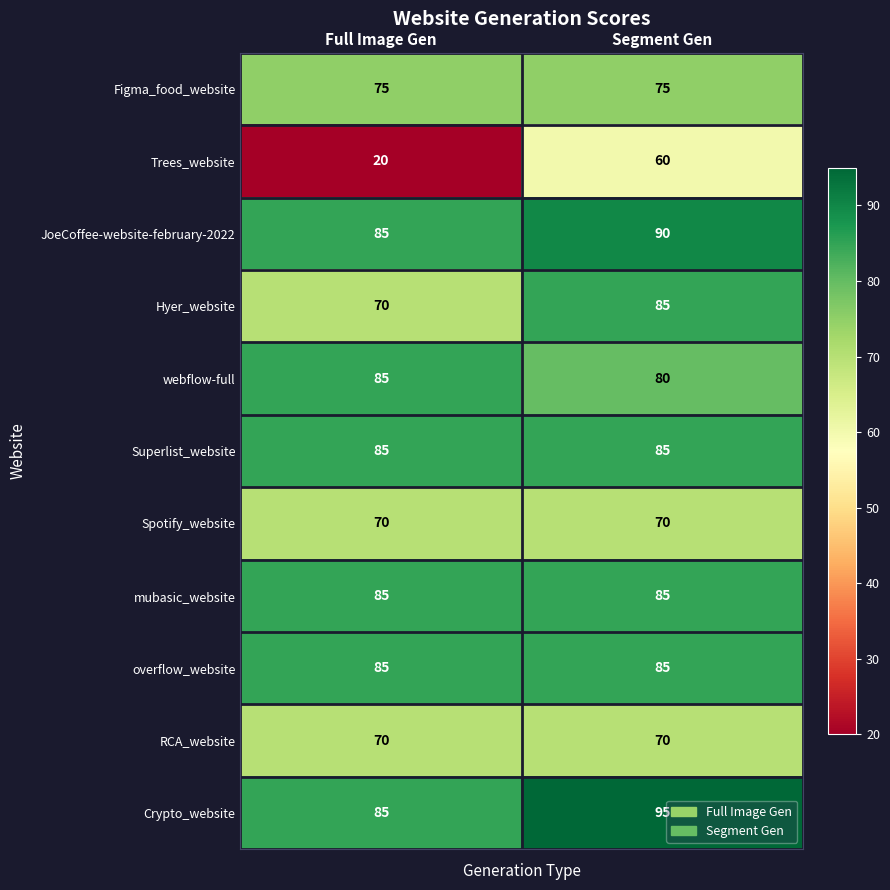

Which series changed the most between Full Image Gen and Segment Gen?

Trees_website